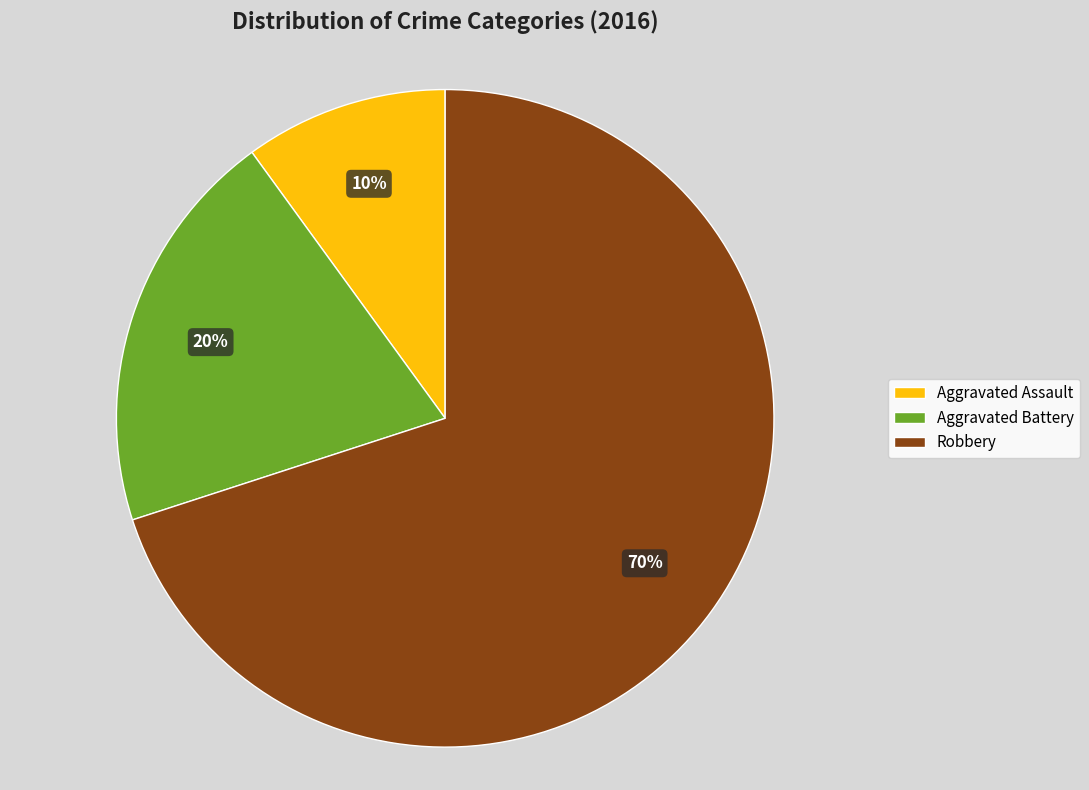

Which has a higher value, Aggravated Assault or Aggravated Battery?

Aggravated Battery